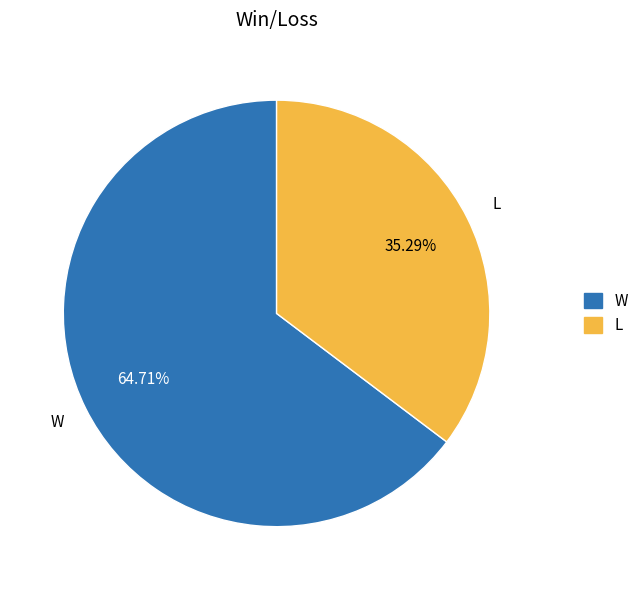

Count the number of slices in the pie.

2